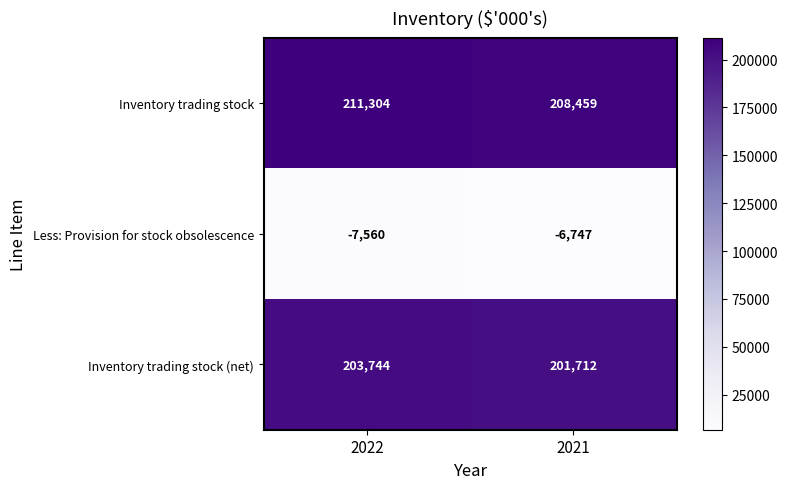

At which category is the sum across all series the highest?

2022